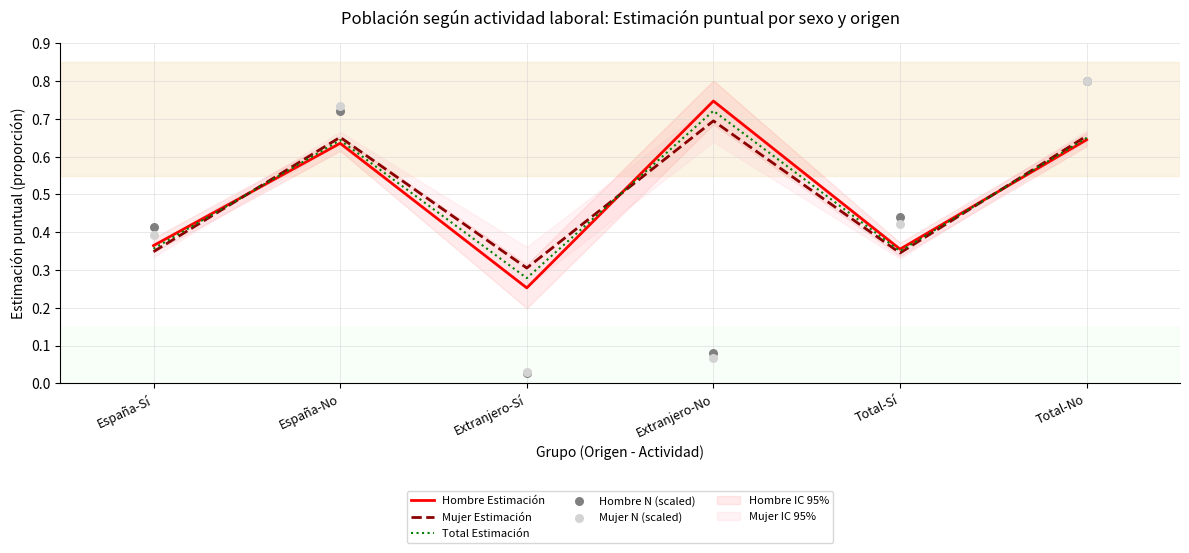

Which series contains the highest Y value?

Hombre N (scaled)